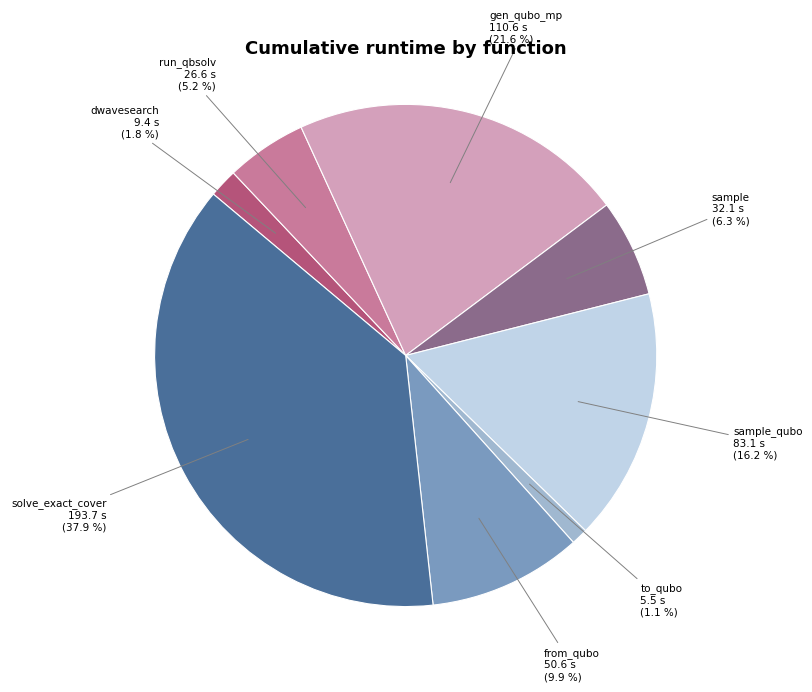

True or false: from_qubo accounts for 10% of the total.

True